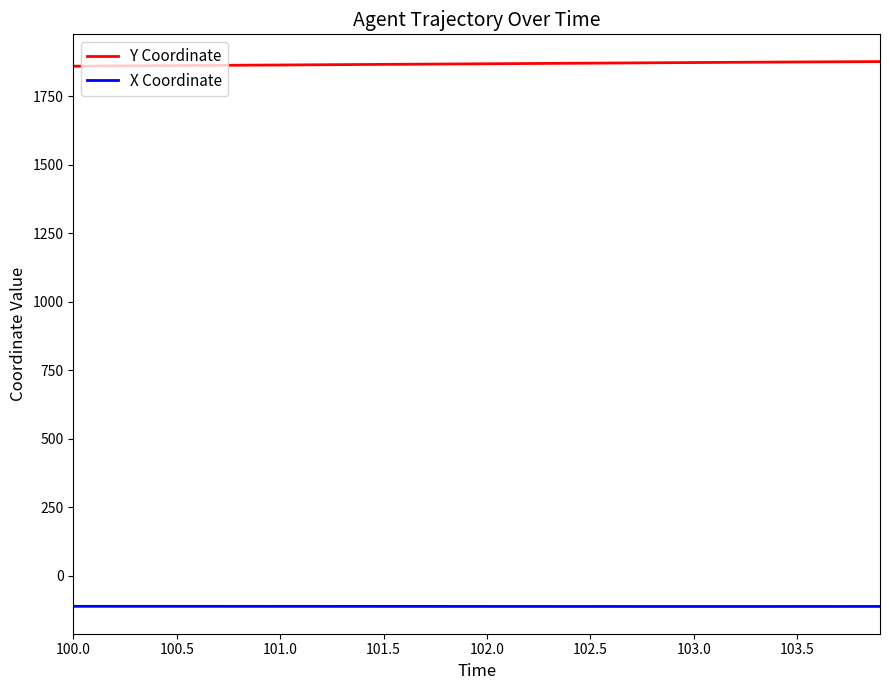

True or false: Y Coordinate and X Coordinate cross at least once.

False